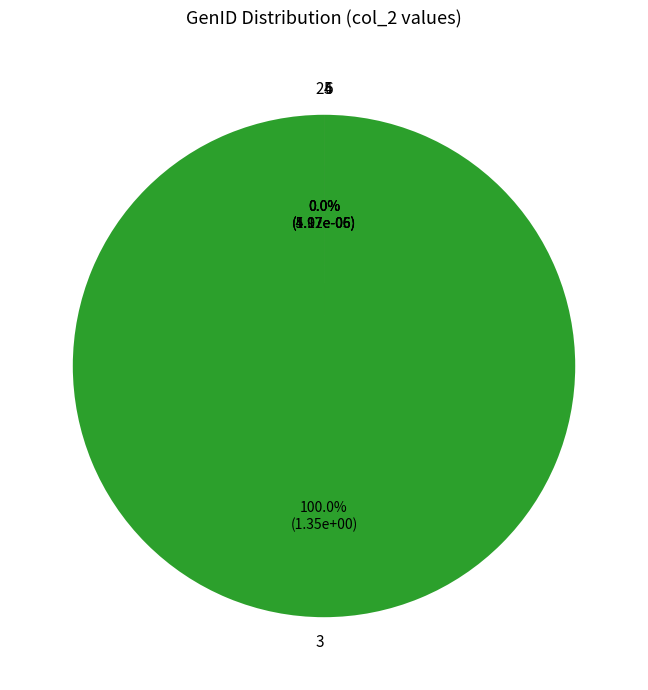

Which has a higher value, 3 or 2?

3